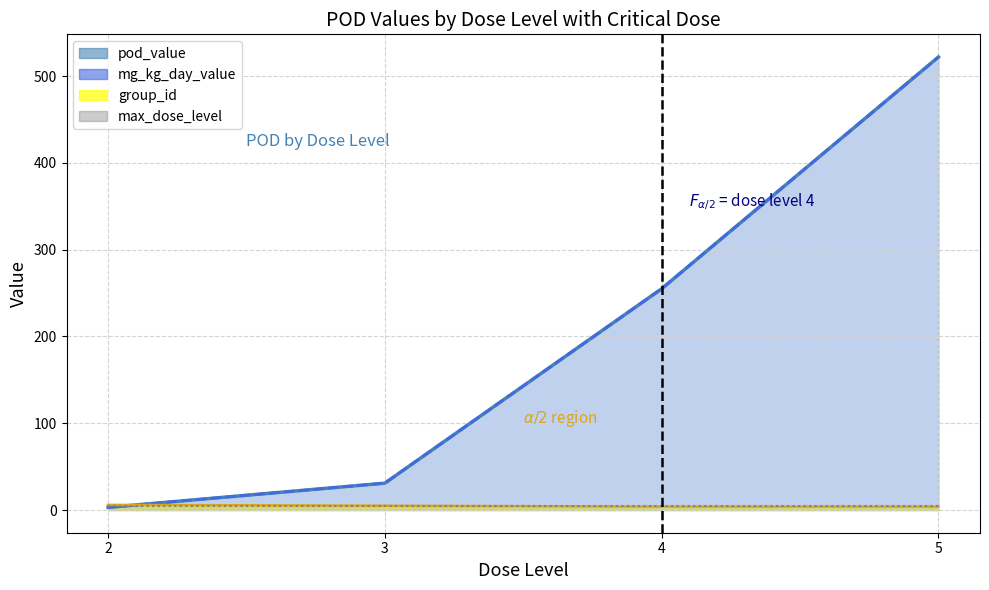

True or false: group_id has a value of 9.0 at 5.

False